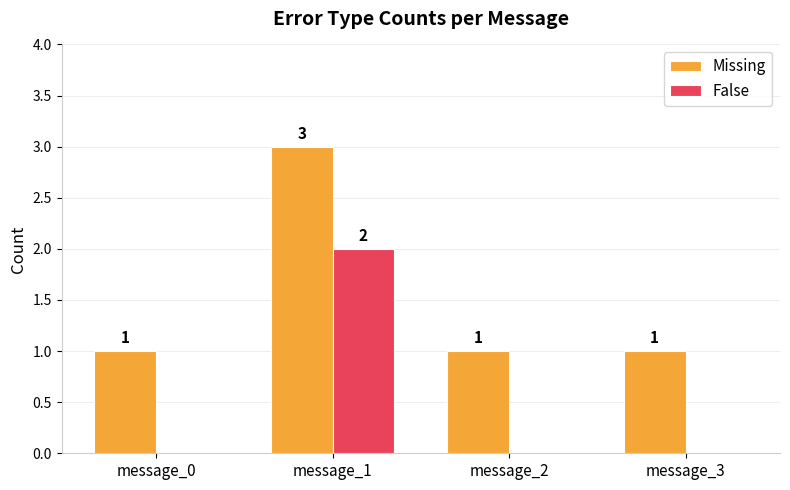

Reading left to right, what are all the values shown in this chart?

Missing: 1	3	1	1
False: 0	2	0	0